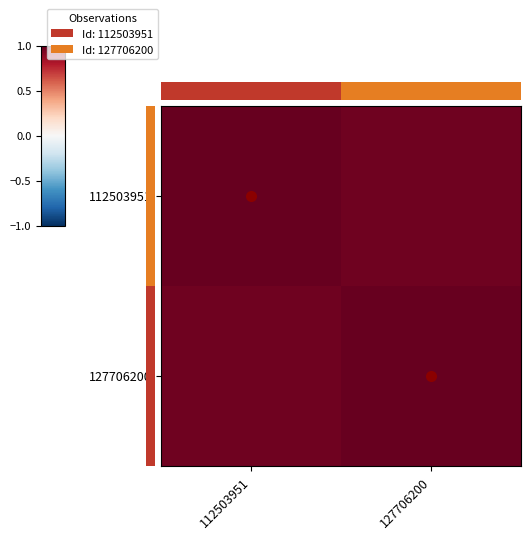

Where is 112503951 nearest to the value 0?

127706200